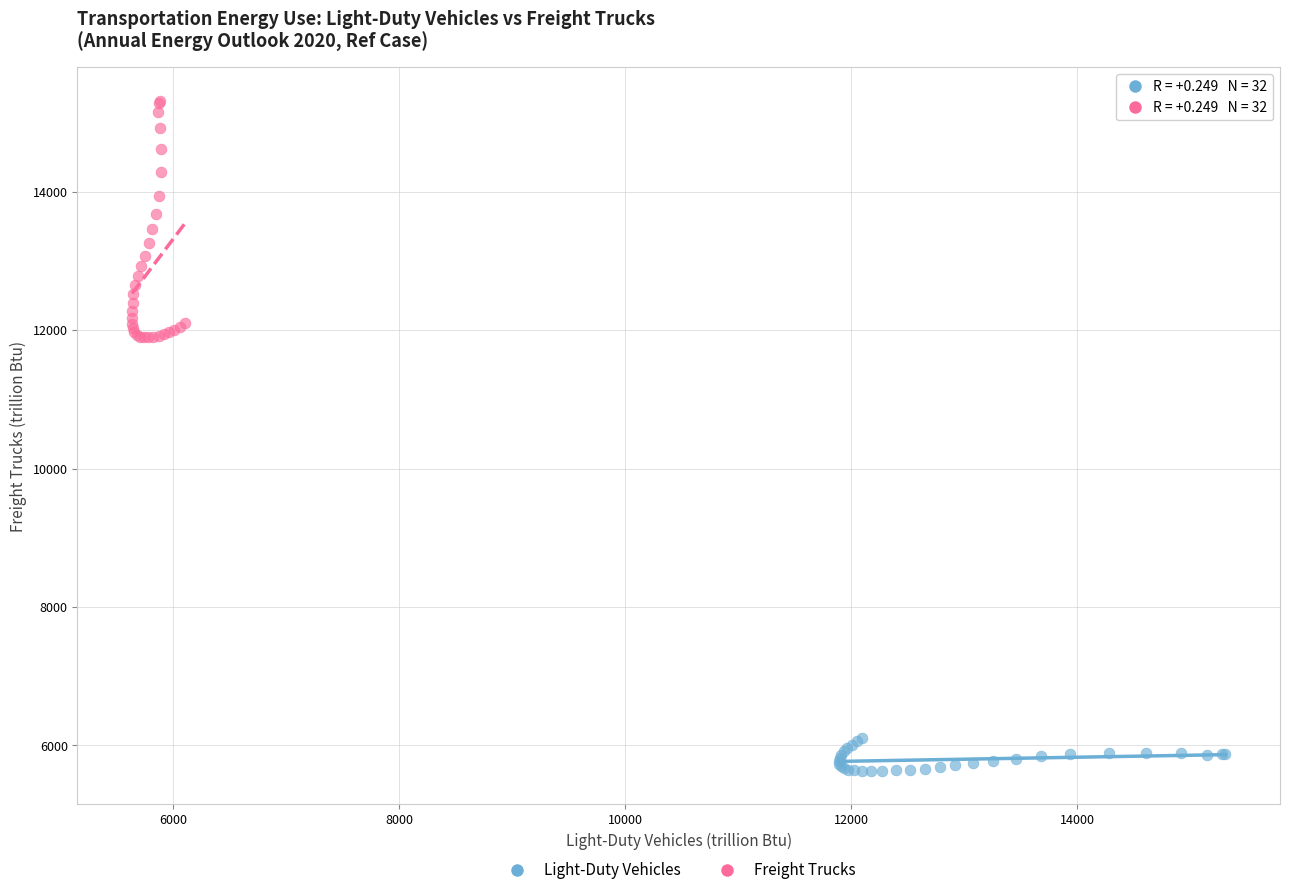

Which series reaches the minimum Y coordinate?

Light-Duty Vehicles